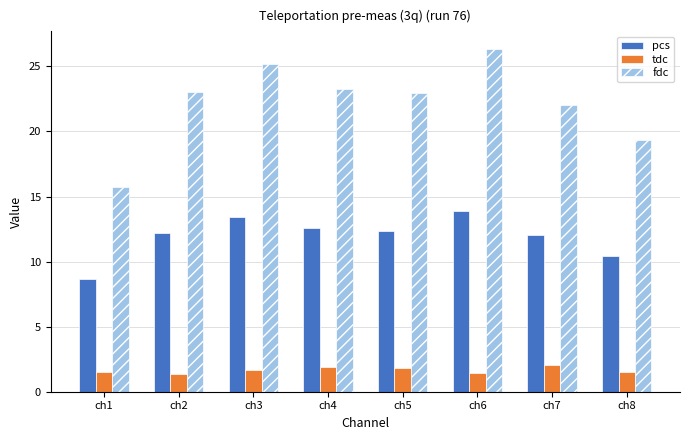

At ch8, list the series in order from smallest to largest.

tdc, pcs, fdc